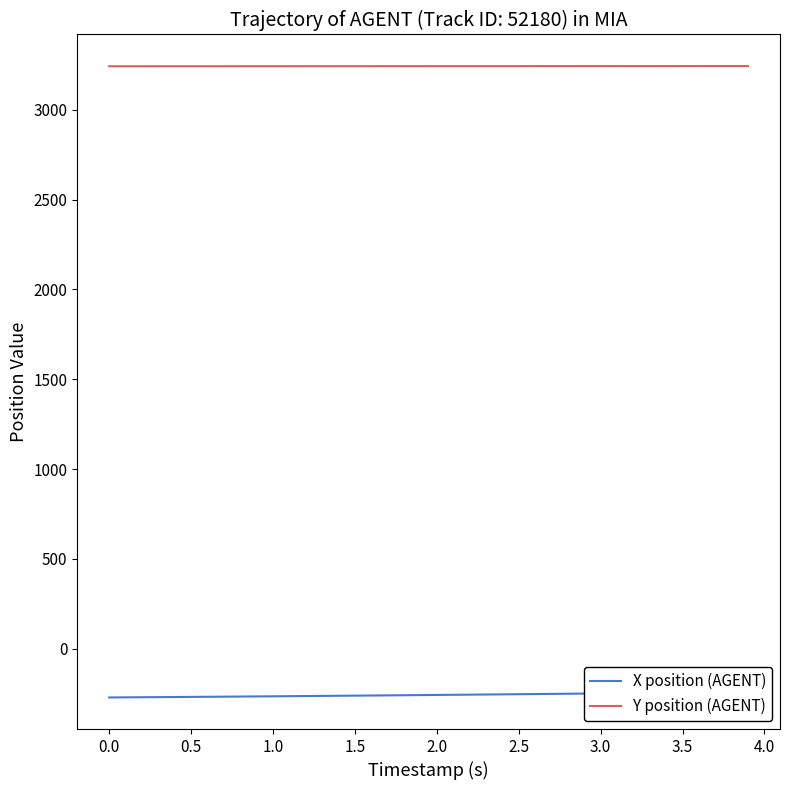

What is the highest value of the Y position (AGENT) series?

3243.2